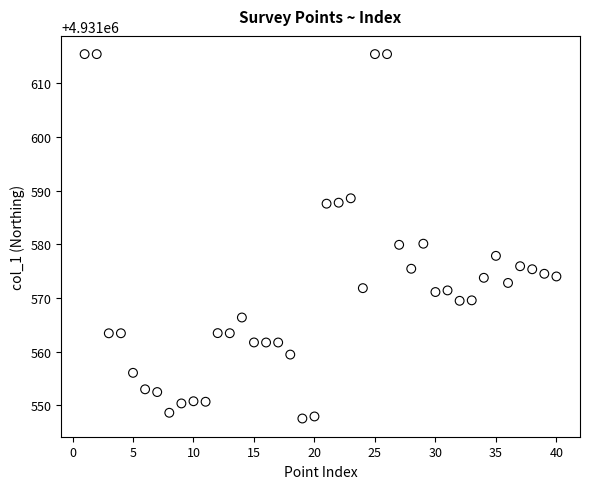

What is the range of X values (max minus min)?

39.0